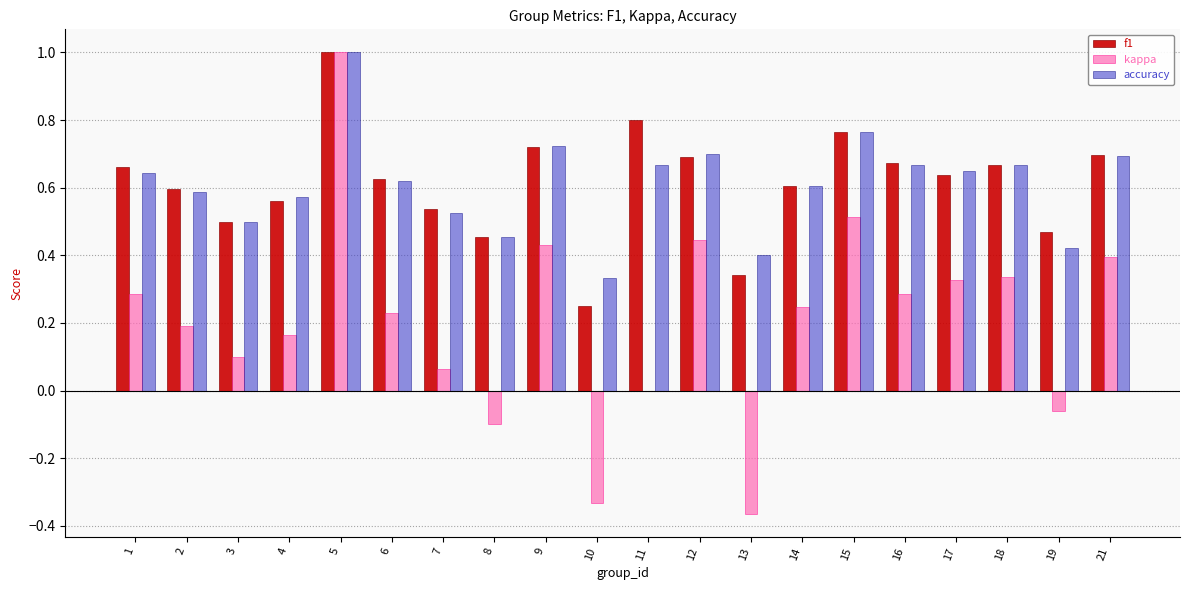

The accuracy series shows 0.4 at 13. True or false?

True